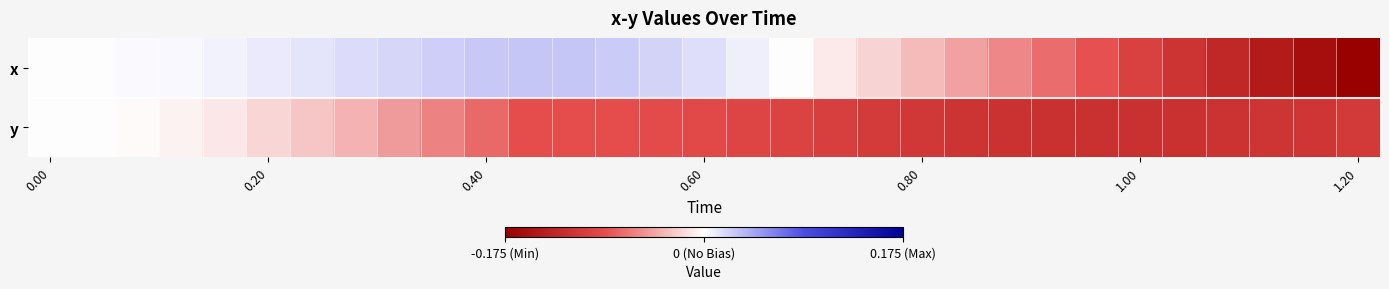

Rank the series by their average value, from highest to lowest.

x, y